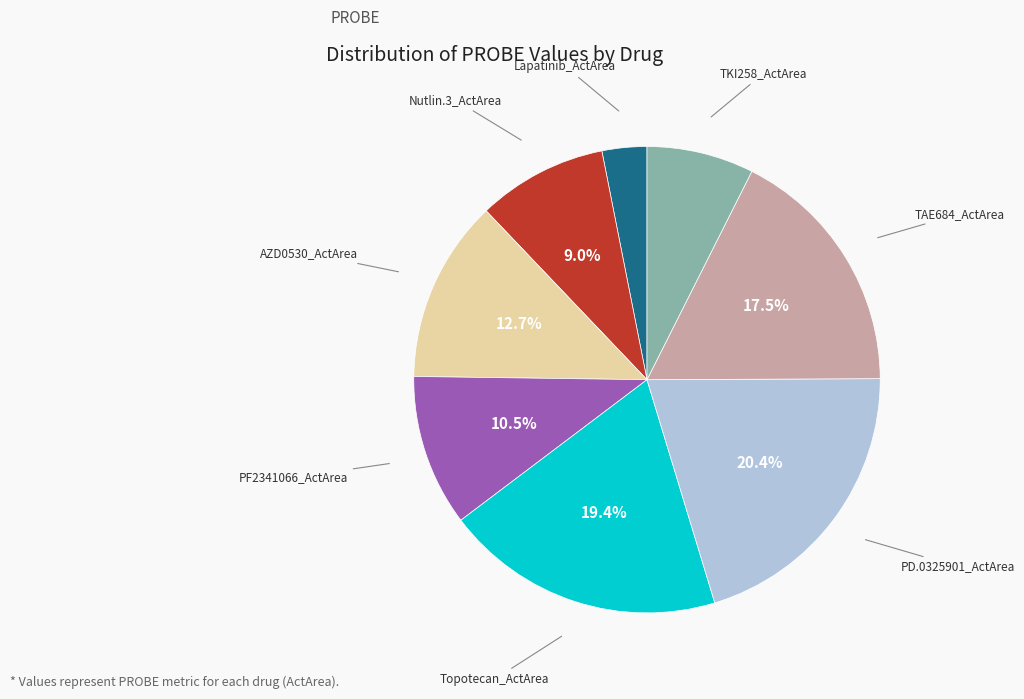

Count the number of slices in the pie.

8